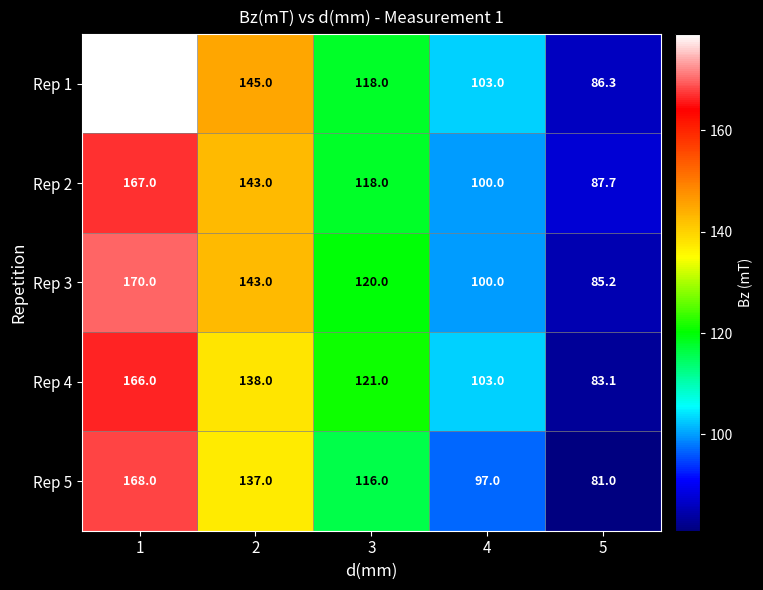

List the labels in order of Rep 2 value, largest first.

1, 2, 3, 4, 5